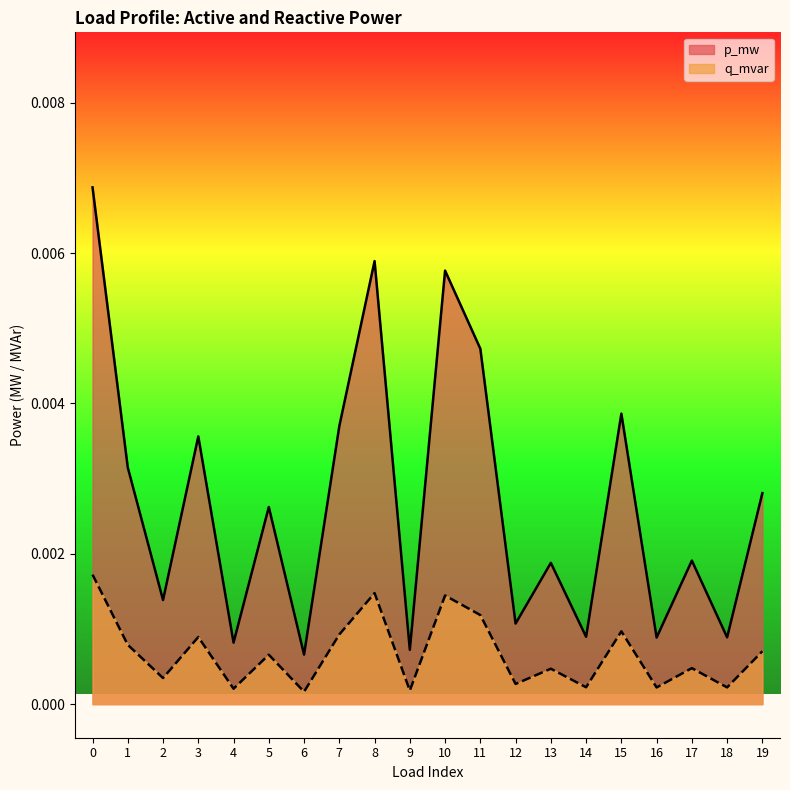

Count the number of data series in this chart.

2